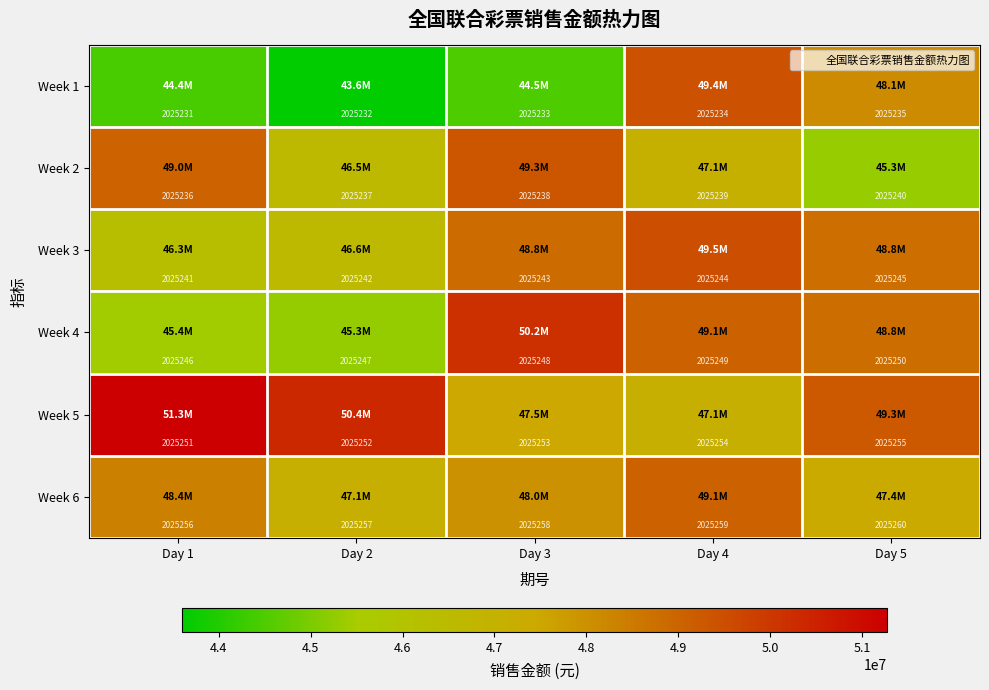

What is the average value of the Week 4 series?

2025248